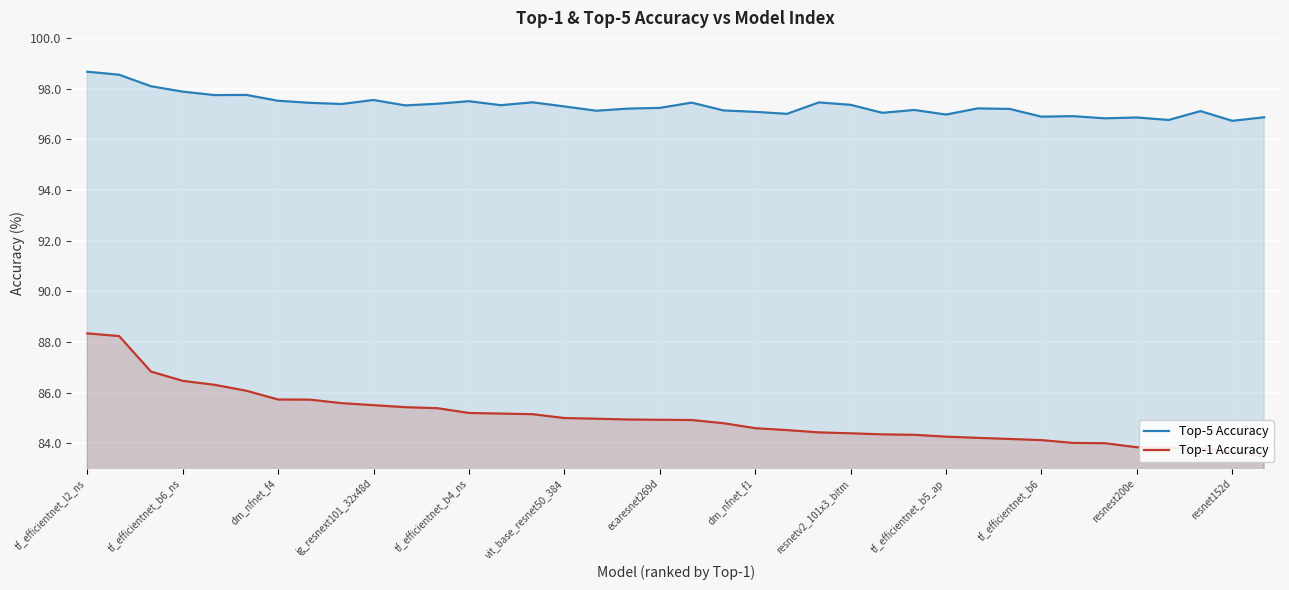

Reading right to left, extract all data points from this chart.

Top-5 Accuracy: 96.9	96.7	97.1	96.8	96.9	96.8	96.9	96.9	97.2	97.2	97.0	97.2	97.0	97.4	97.5	97.0	97.1	97.1	97.4	97.2	97.2	97.1	97.3	97.5	97.3	97.5	97.4	97.3	97.5	97.4	97.4	97.5	97.7	97.7	97.9	98.1	98.5	98.7
Top-1 Accuracy: 83.5	83.7	83.8	83.8	83.8	84.0	84.0	84.1	84.2	84.2	84.3	84.3	84.3	84.4	84.4	84.5	84.6	84.8	84.9	84.9	84.9	85.0	85.0	85.1	85.2	85.2	85.4	85.4	85.5	85.6	85.7	85.7	86.1	86.3	86.5	86.8	88.2	88.3